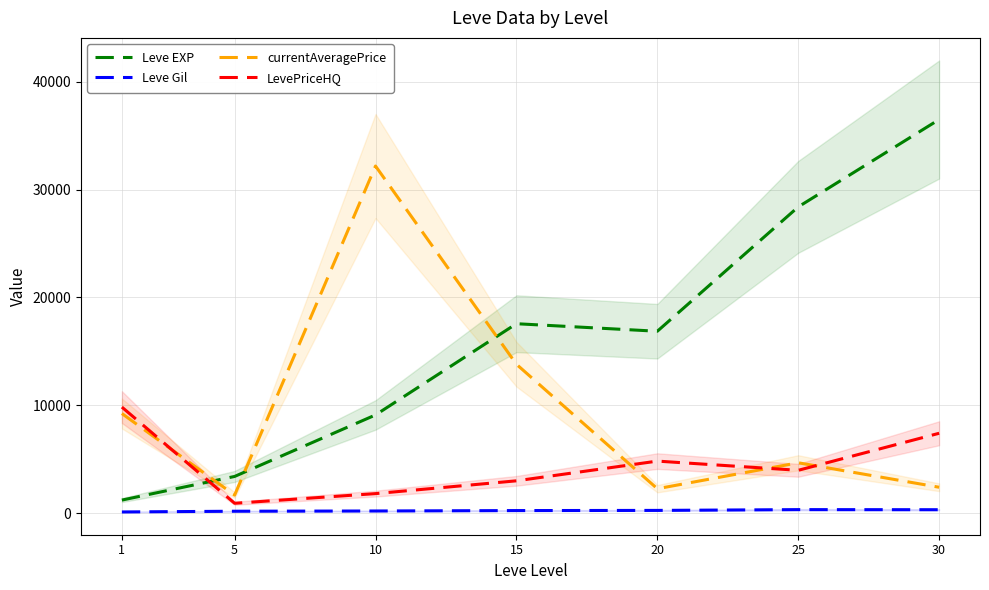

Is the value of currentAveragePrice at 10 greater than the value of LevePriceHQ at 30?

Yes